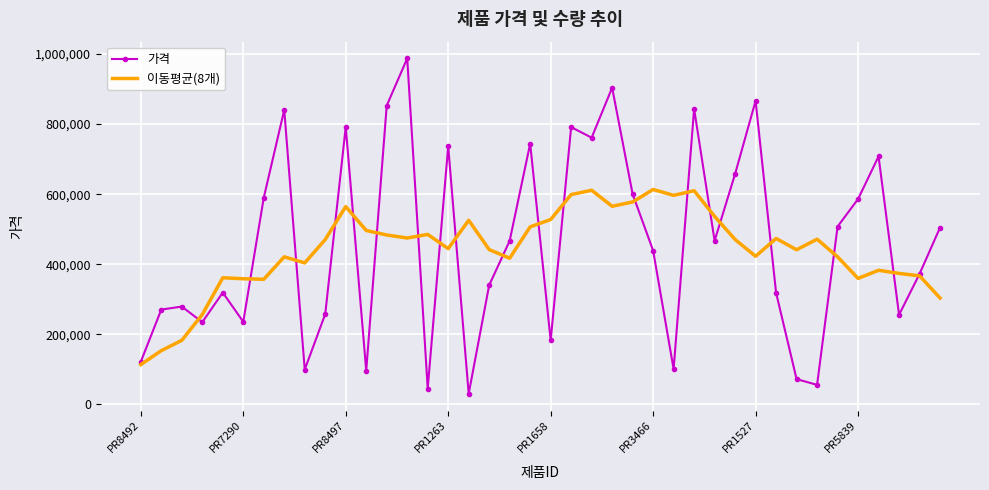

How many interior local peaks does the 가격 series have?

12